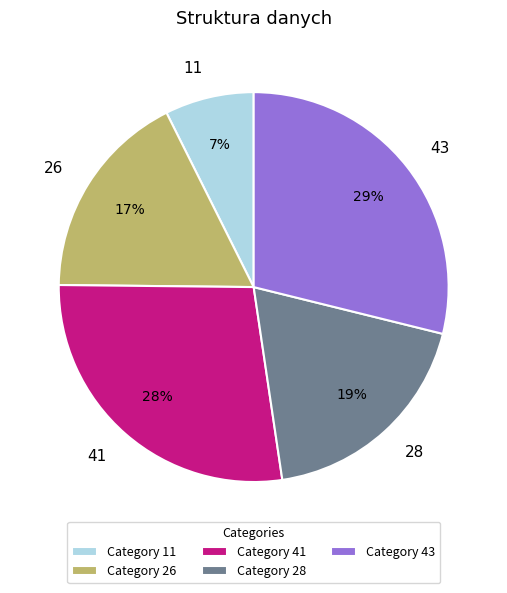

Is 41 the majority of the pie?

No